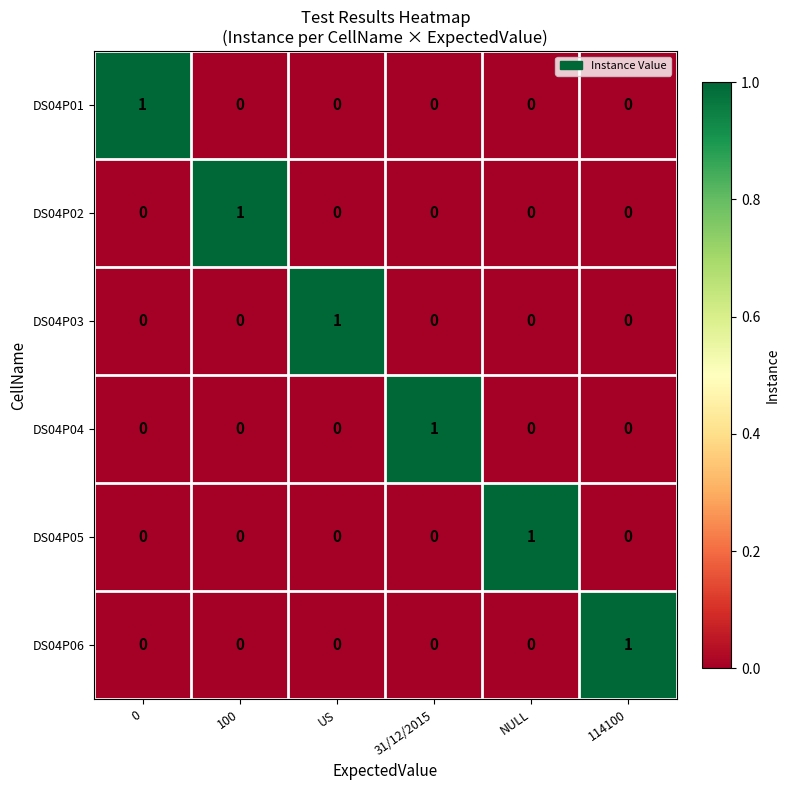

At how many categories does at least one series exceed 0?

6